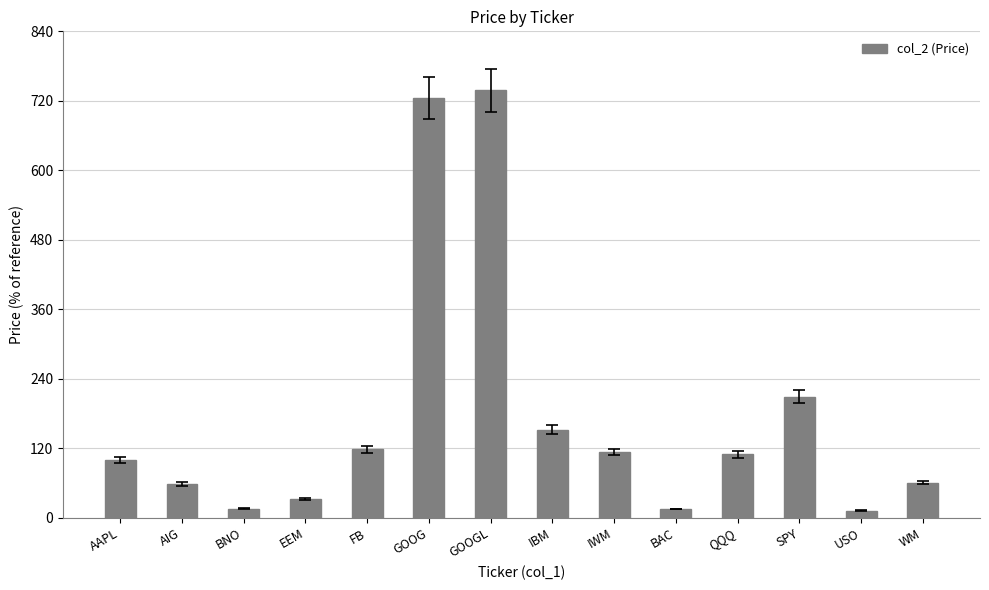

What is the label of the 13th bar from the right?

AIG